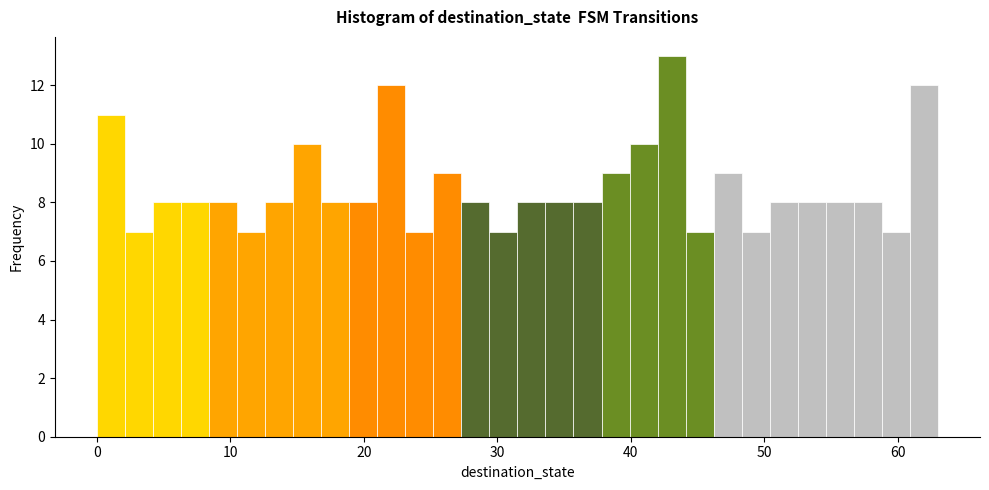

Around what value on the x-axis is the tallest bar? Give the approximate position of its centre, as read against the axis.

43